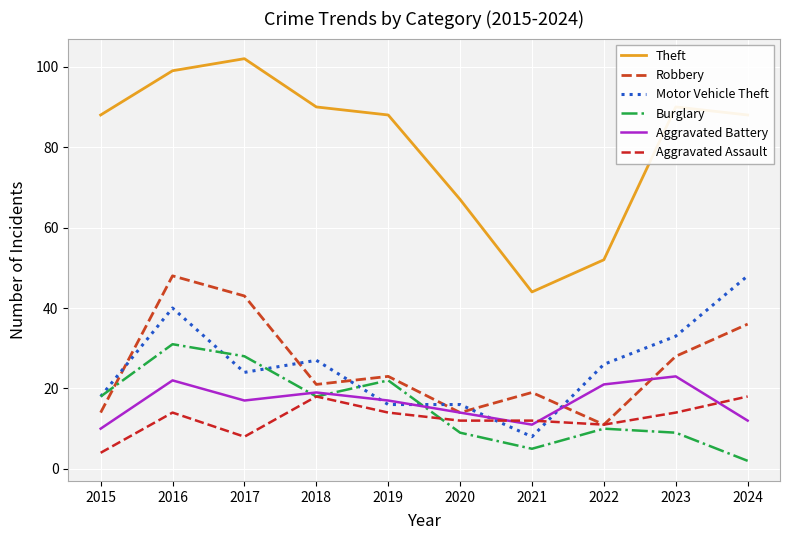

True or false: Theft and Robbery cross at least once.

False